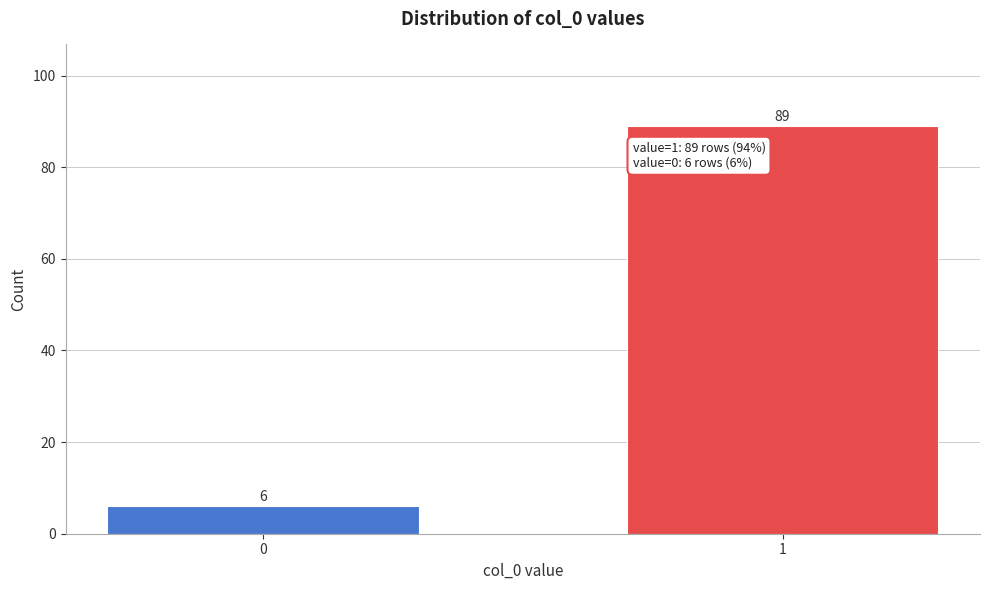

Reading right to left, extract all data points from this chart.

1=89	0=6